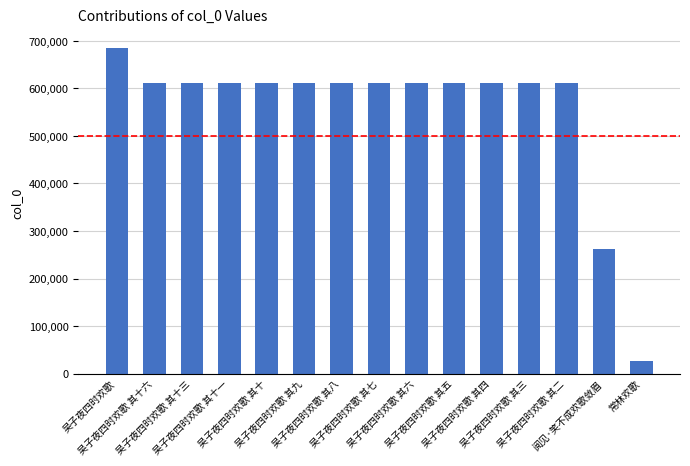

What position from the left is 吴子夜四时欢歌 其九?

6